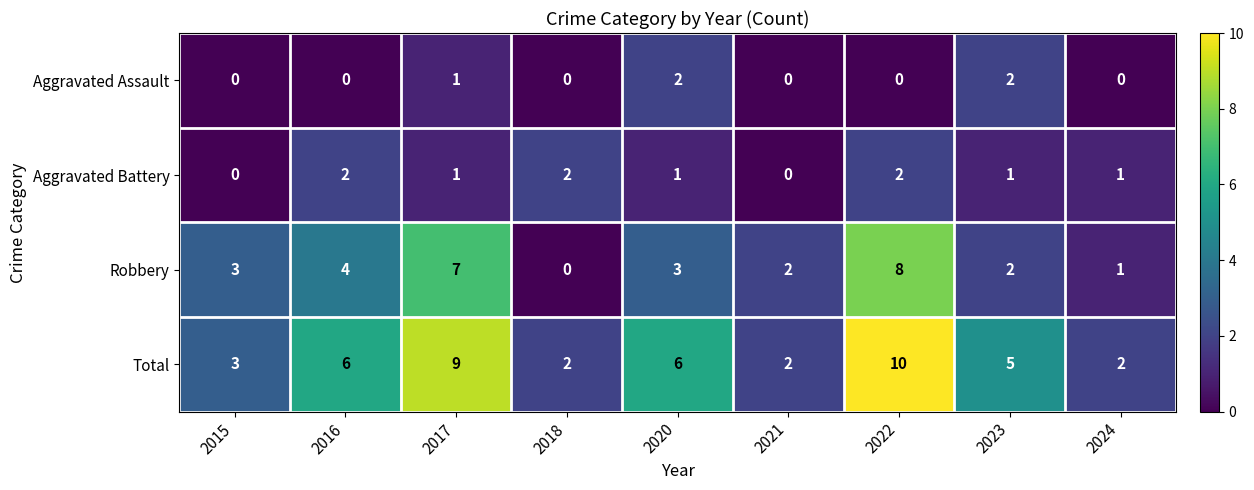

Is the value of Aggravated Battery at 2023 greater than the value of Aggravated Assault at 2016?

Yes